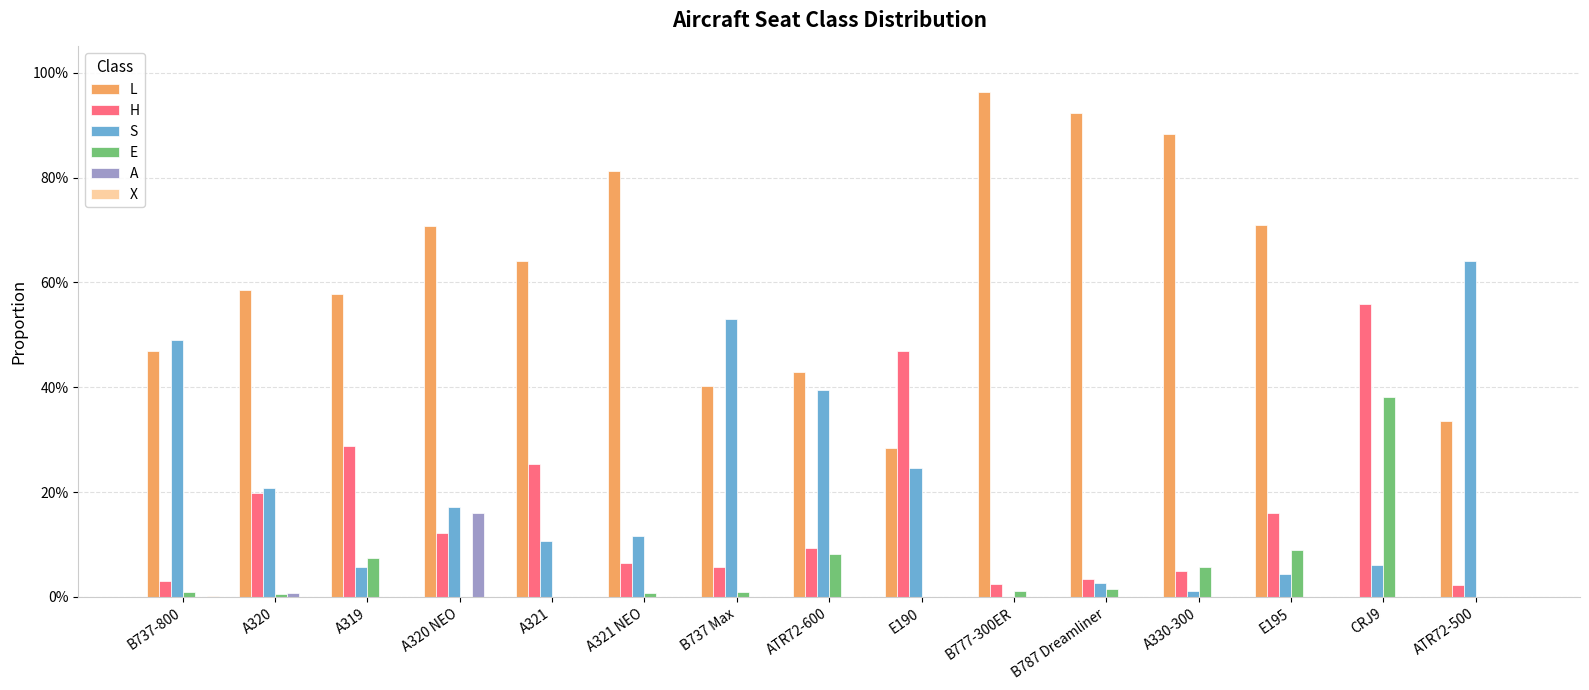

Which series changed the most between A319 and B787 Dreamliner?

L